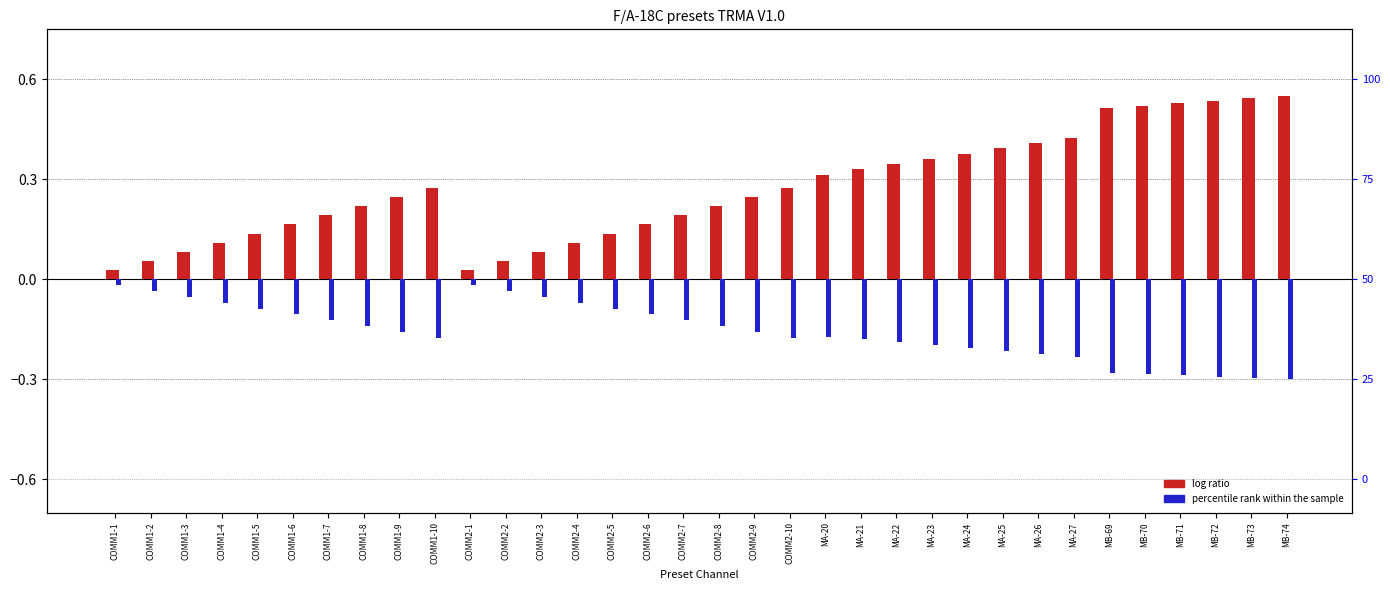

What are all the series names shown in the legend?

log ratio, percentile rank within the sample